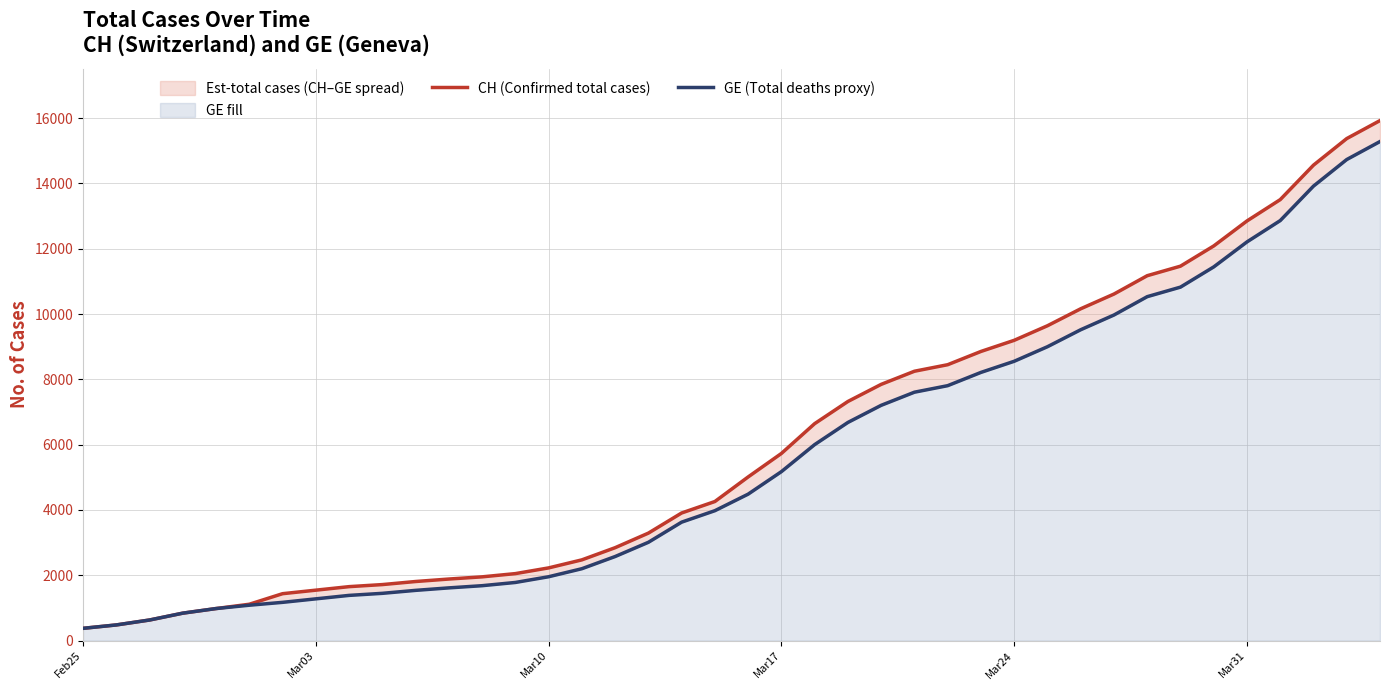

True or false: GE (Total deaths proxy) and CH (Confirmed total cases) cross at least once.

False